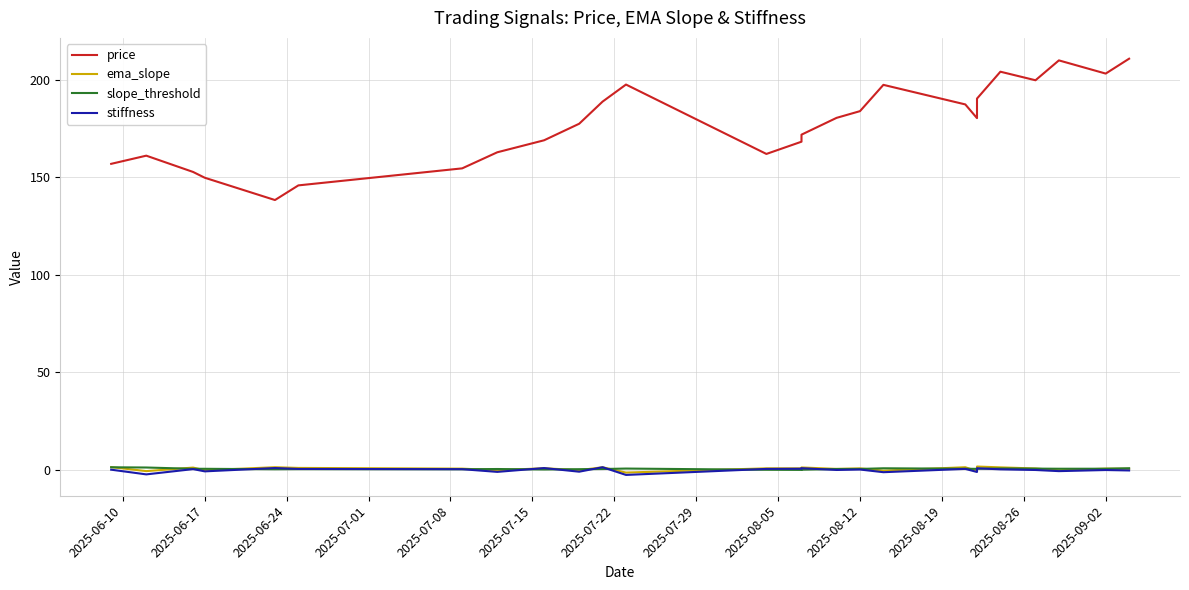

What is the sum of all ema_slope values?

17.0